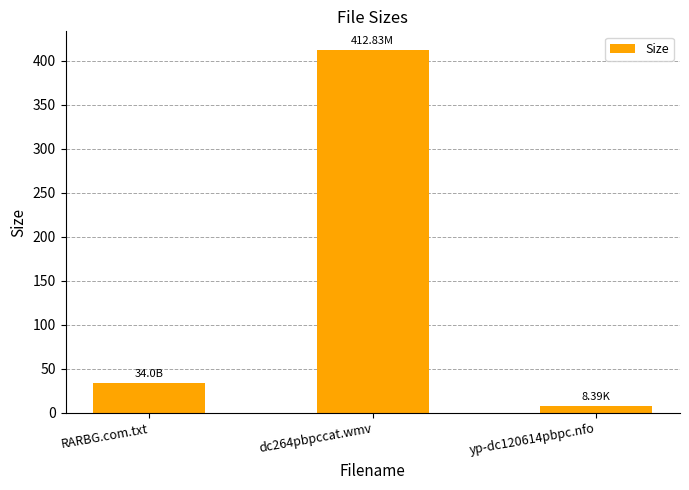

How many distinct data groups are displayed?

1